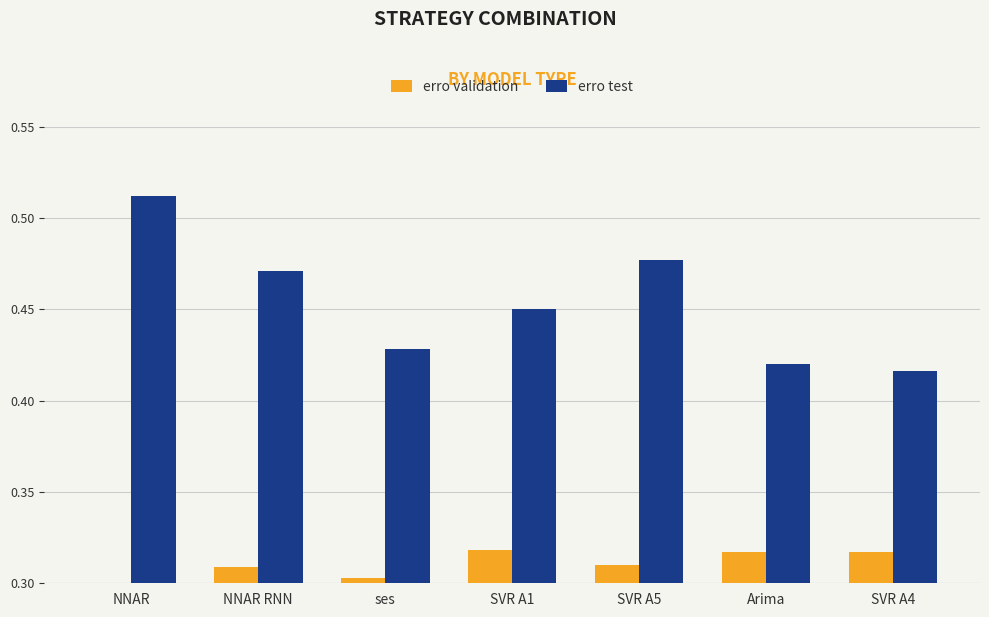

Between NNAR RNN and Arima, which series saw the biggest shift?

erro test